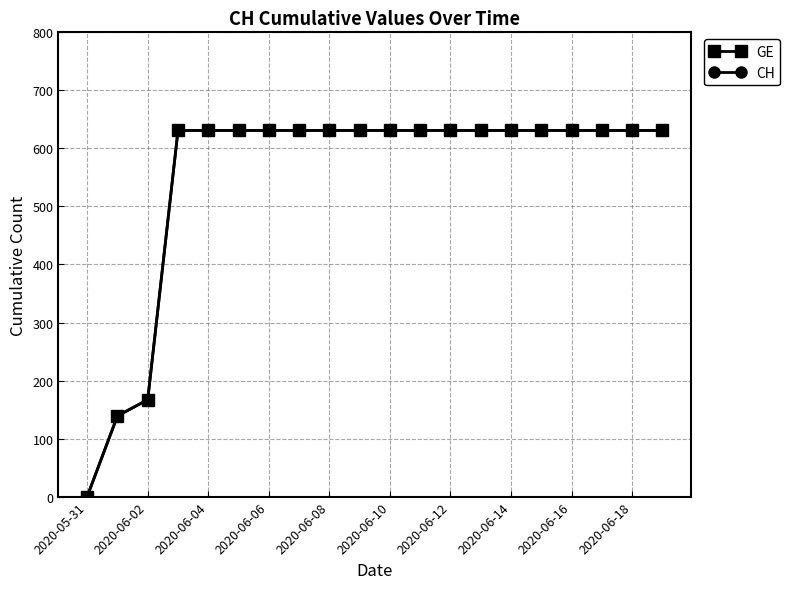

True or false: CH and GE cross at least once.

False